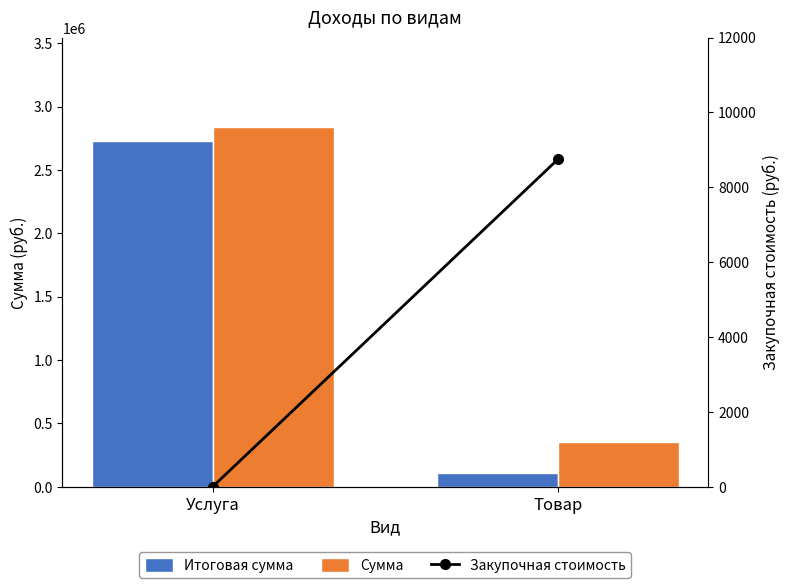

Which has a higher value, Товар or Услуга?

Услуга